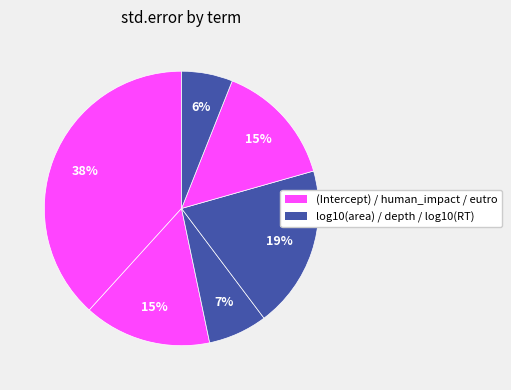

How many slices are in this pie chart?

6